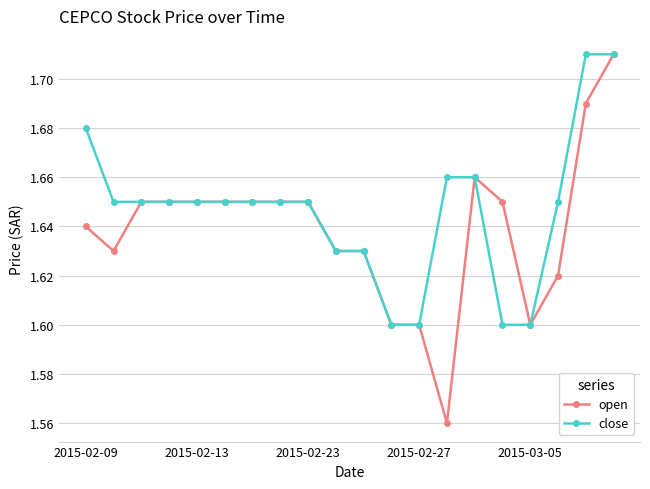

What is the sum of all open values?

32.8